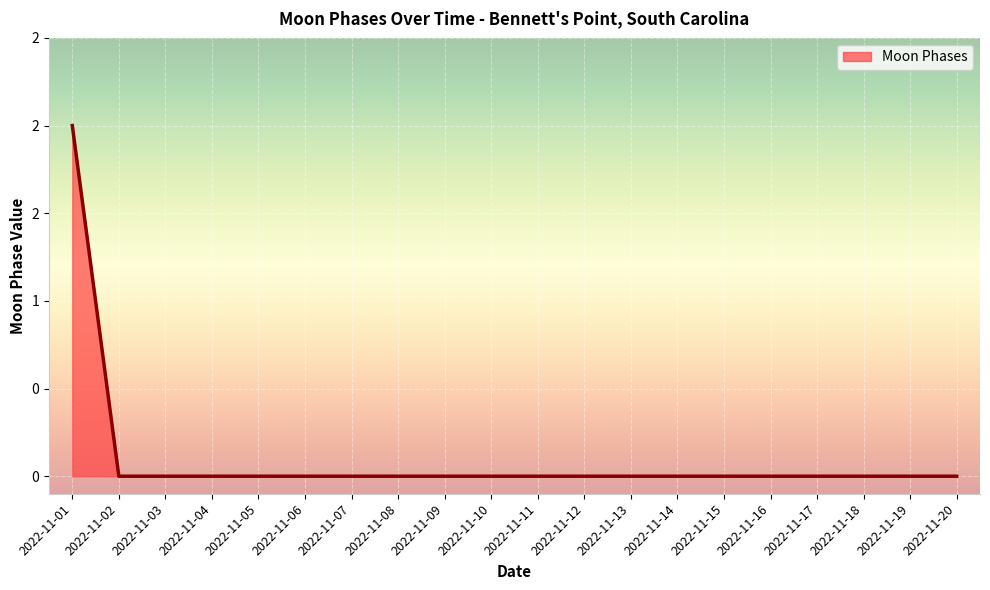

True or false: the data shows 0 at 2022-11-17.

True